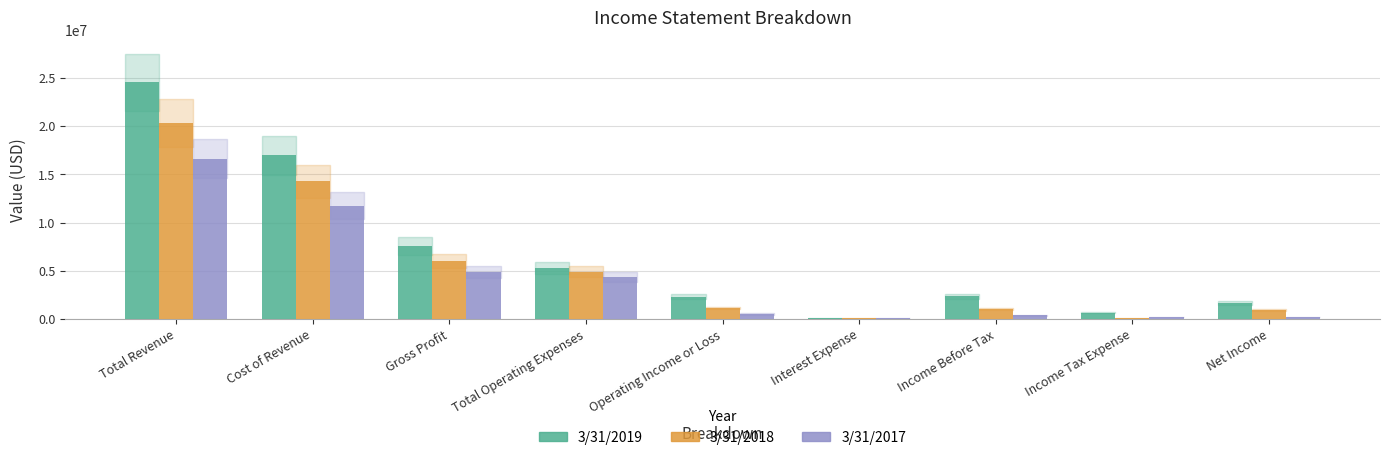

Which series changed the most between Total Revenue and Gross Profit?

3/31/2019